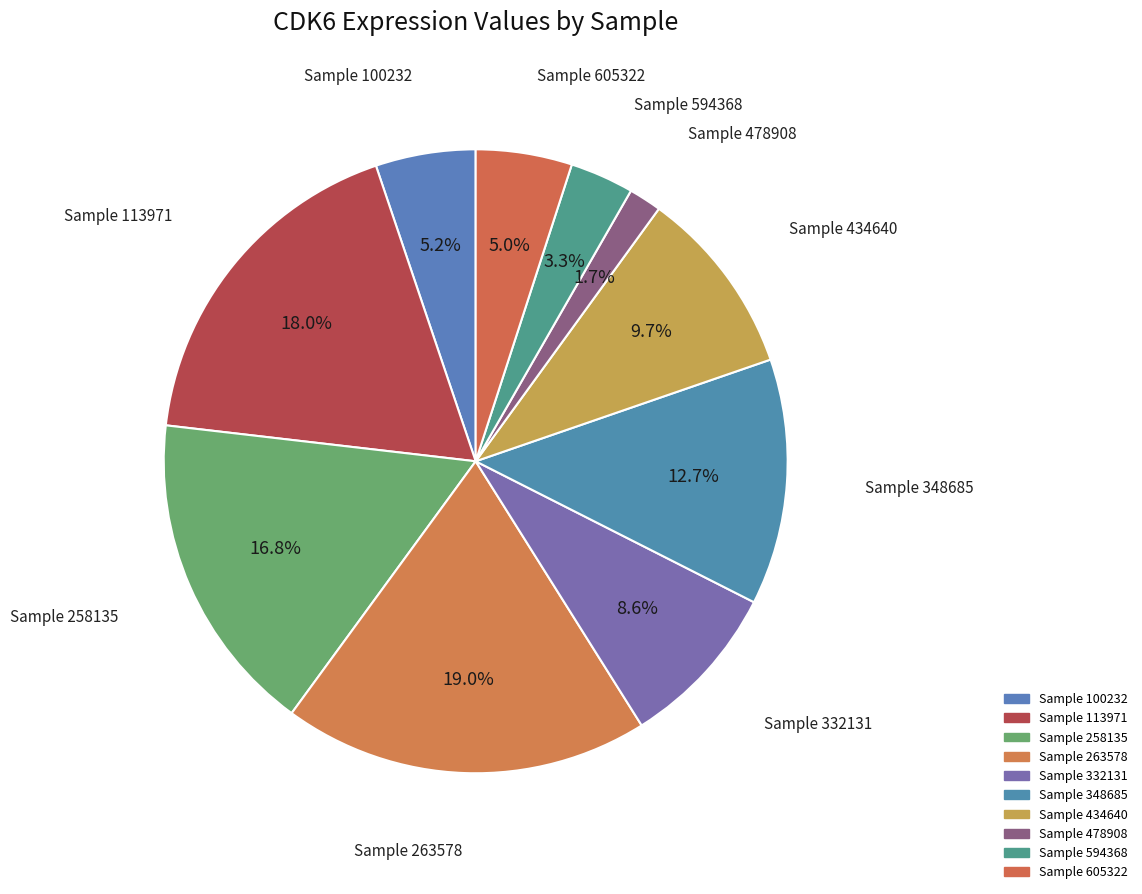

How many slices are in this pie chart?

10